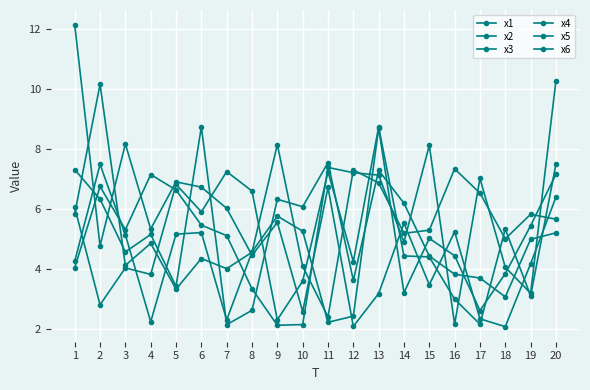

What is the difference between the maximum and second lowest values in the x2 series?

10.0